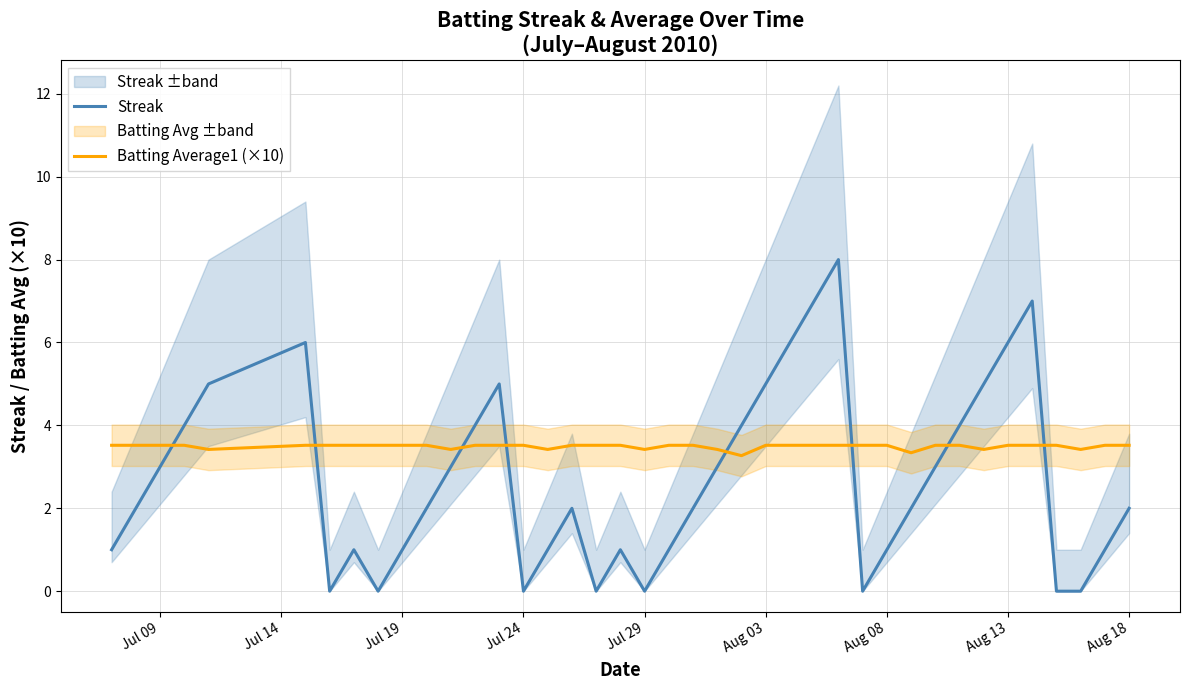

List the series in order of their overall mean, highest first.

Batting Average1 (×10), Streak